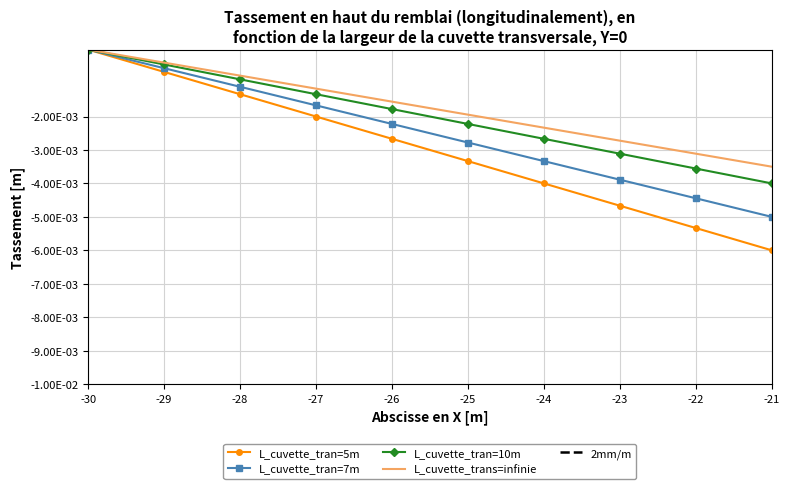

Which label corresponds to the smallest value in the chart?

-21